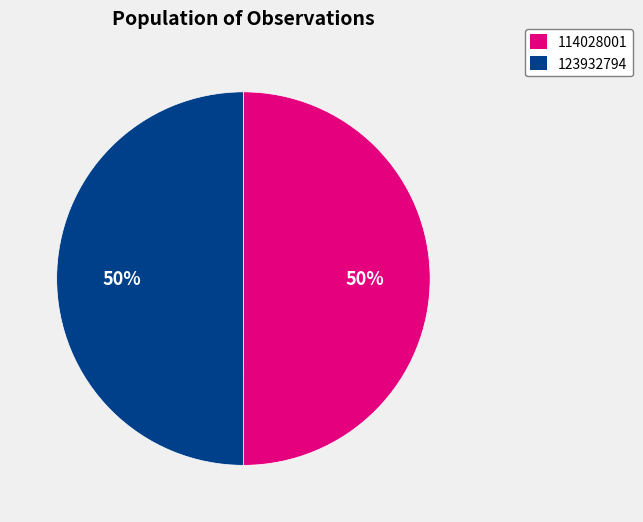

The 114028001 slice represents 64% of the pie. True or false?

False